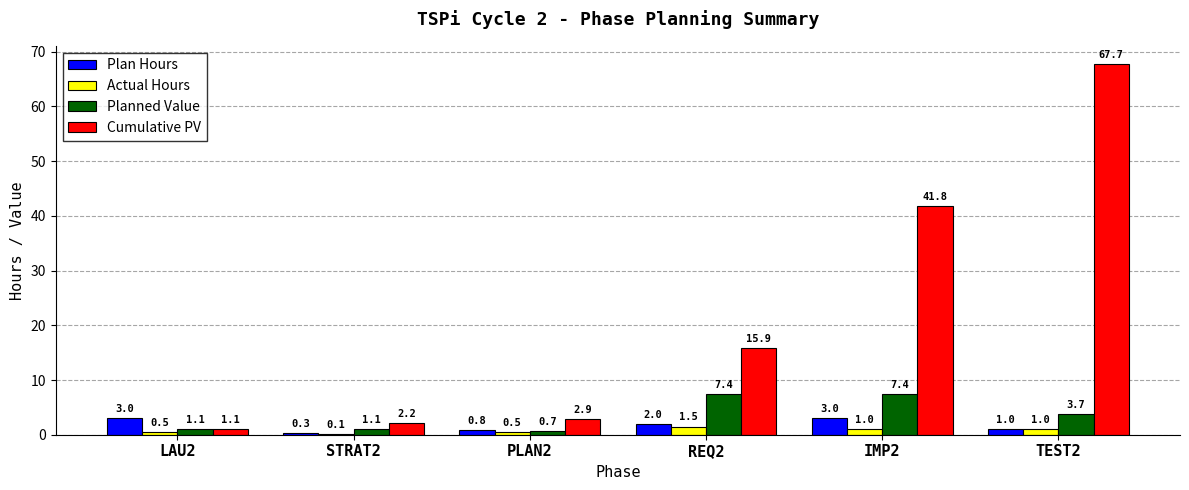

Is the value of Cumulative PV at IMP2 greater than the value of Actual Hours at STRAT2?

Yes